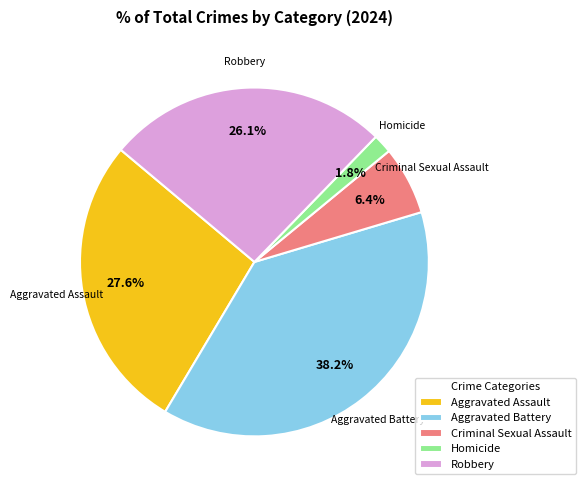

What portion of the pie excludes Criminal Sexual Assault?

93.6%